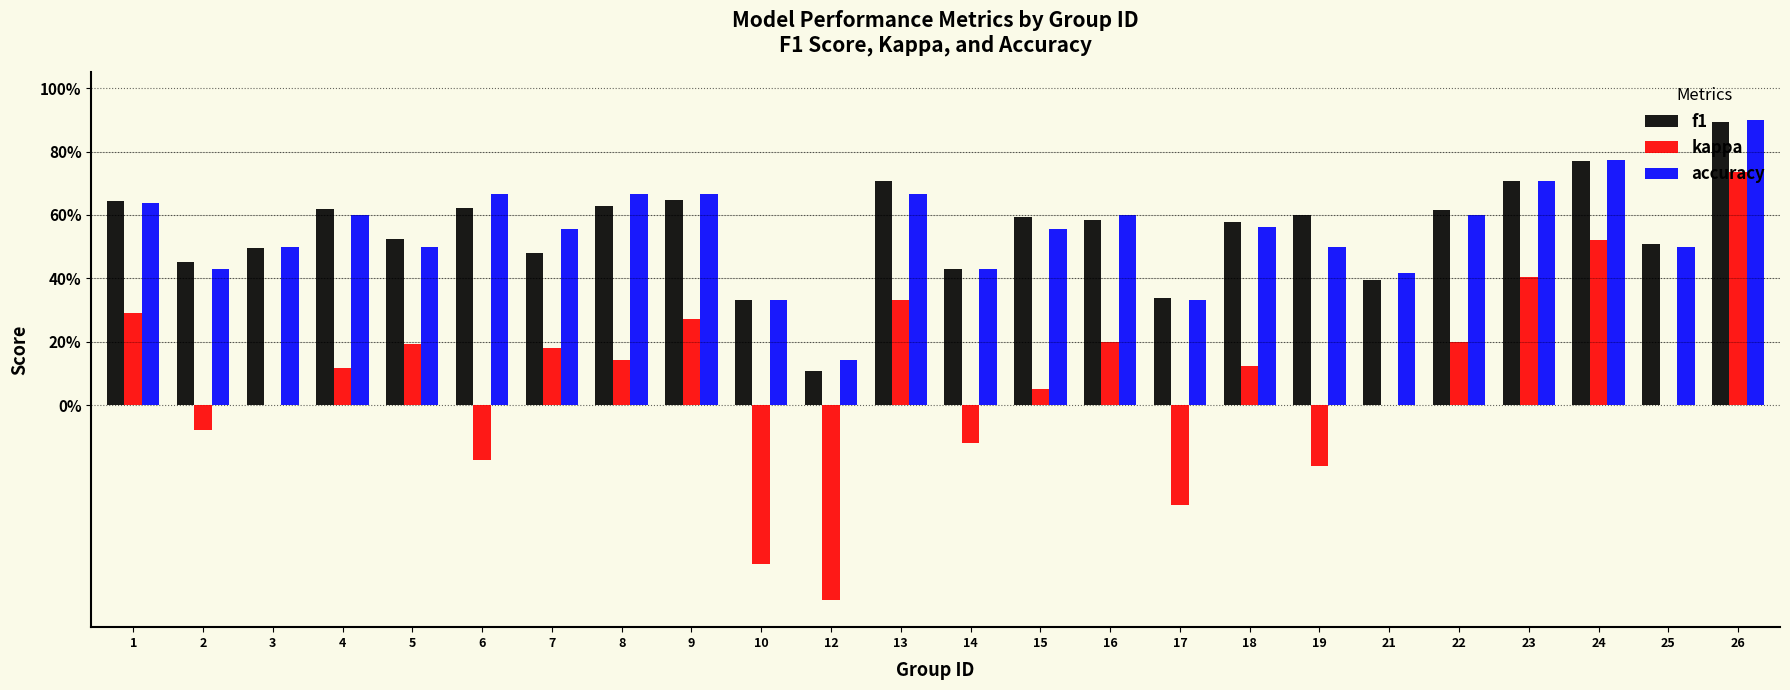

Rank the series at 15 from lowest to highest value.

kappa, accuracy, f1